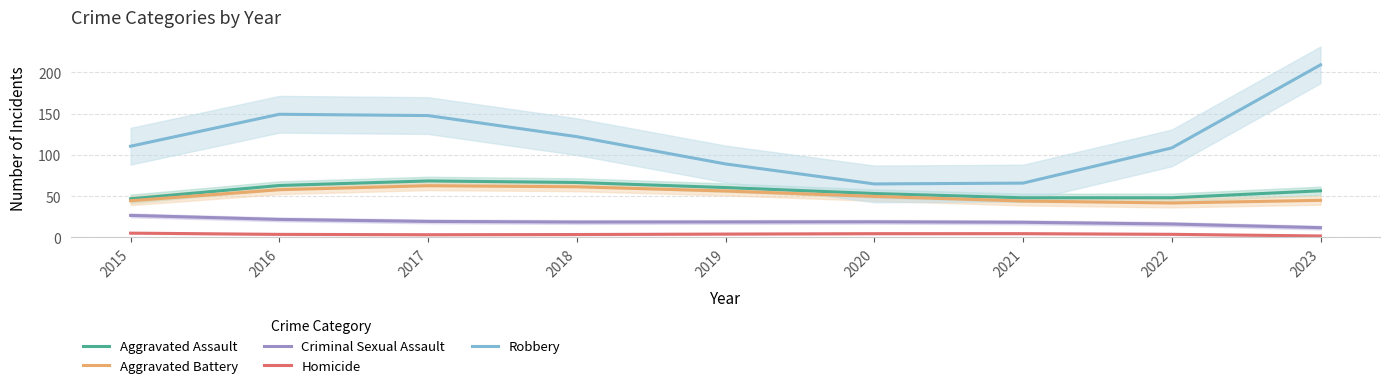

Reading left to right, transcribe all the data shown in this chart.

Aggravated Assault: 2015=46.8	2016=62.9	2017=68.4	2018=66.6	2019=60.4	2020=53.2	2021=48.0	2022=48.1	2023=56.5
Aggravated Battery: 2015=44.5	2016=57.8	2017=62.6	2018=61.3	2019=56.2	2020=49.7	2021=44.1	2022=41.7	2023=45.0
Criminal Sexual Assault: 2015=26.7	2016=21.9	2017=19.4	2018=18.7	2019=18.8	2020=19.0	2021=18.4	2022=16.3	2023=11.9
Homicide: 2015=5.3	2016=3.8	2017=3.3	2018=3.6	2019=4.1	2020=4.6	2021=4.6	2022=3.8	2023=1.8
Robbery: 2015=110.4	2016=149.1	2017=147.5	2018=122.0	2019=89.0	2020=64.8	2021=65.8	2022=108.4	2023=208.9